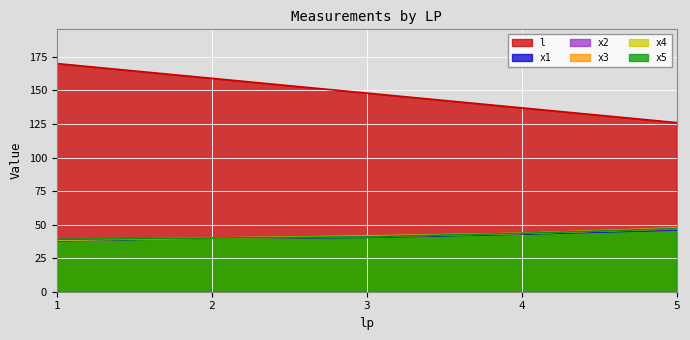

Is the value of x2 at 2 greater than the value of l at 2?

No